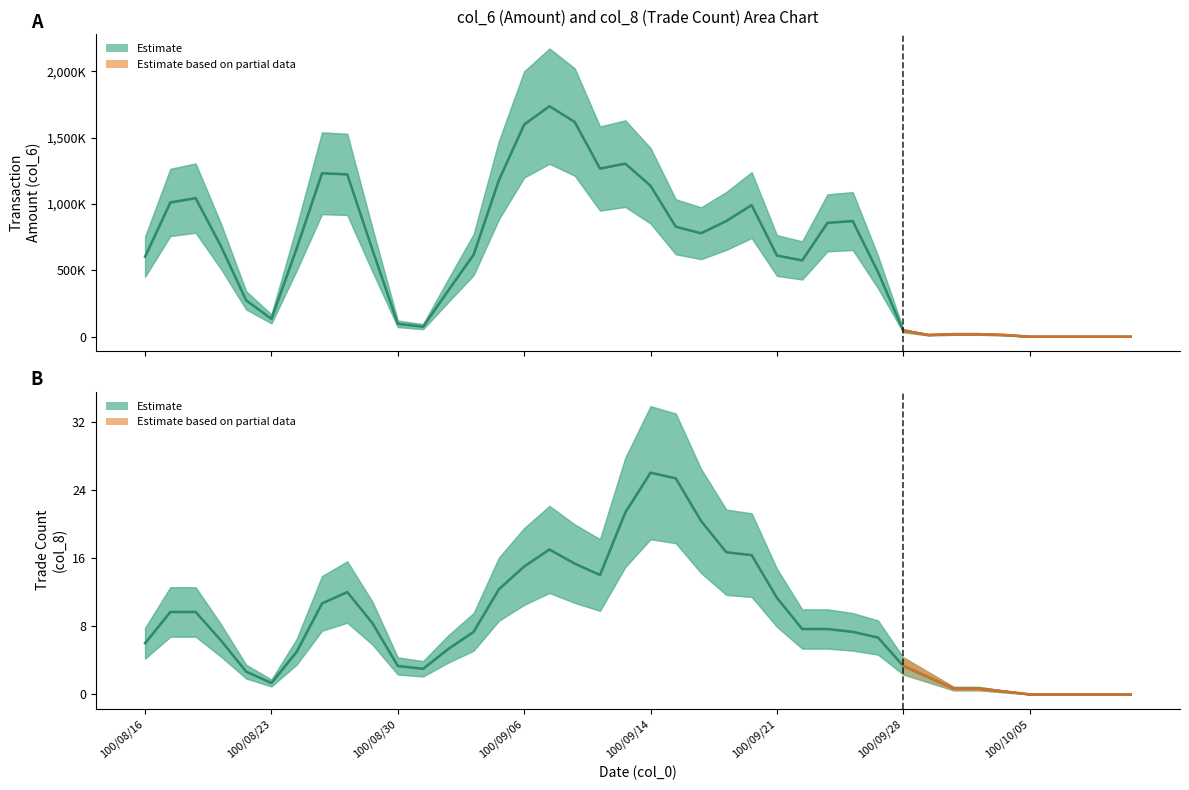

True or false: col_8 and col_6 intersect in this chart.

False